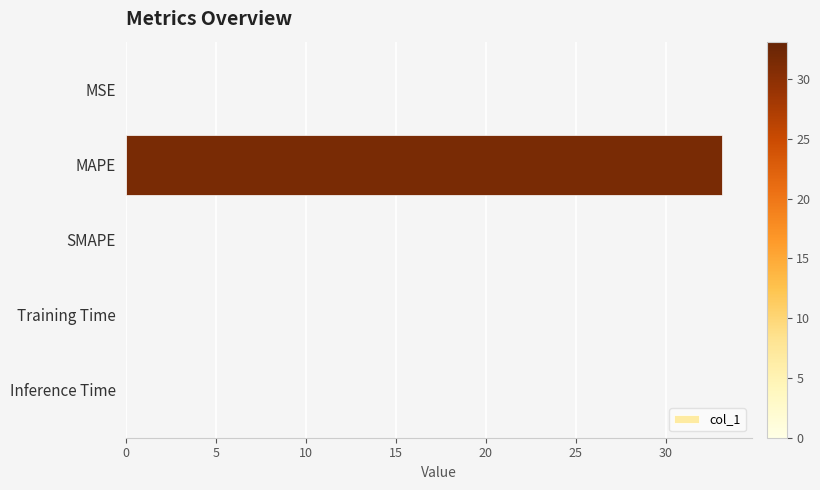

True or false: the data shows 0.0 at SMAPE.

True